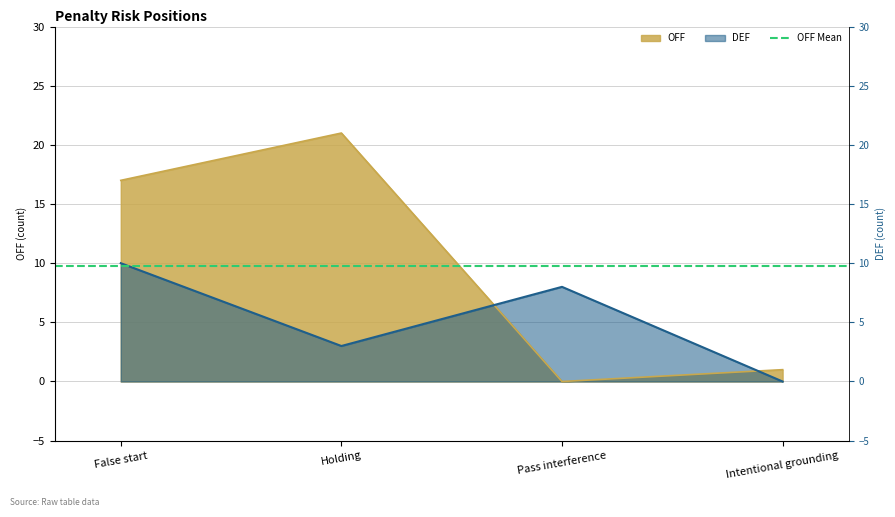

What is the highest value of the OFF series?

21